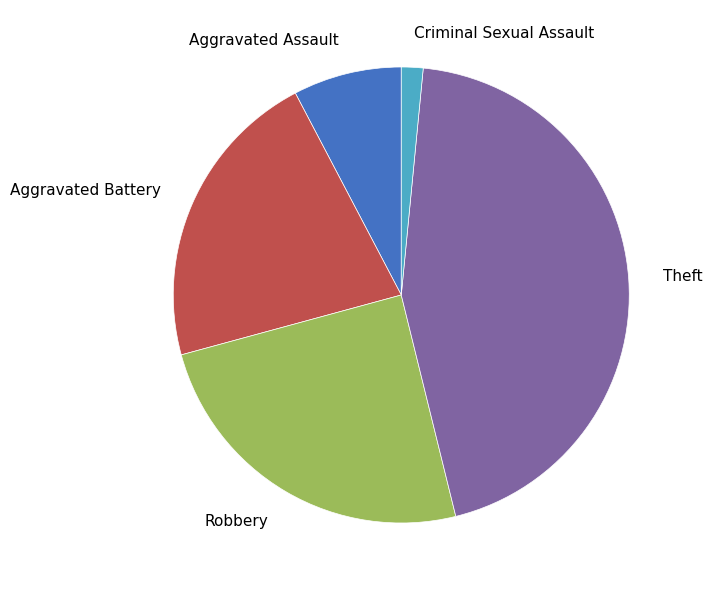

Do Aggravated Assault and Criminal Sexual Assault together represent more than half of the pie?

No